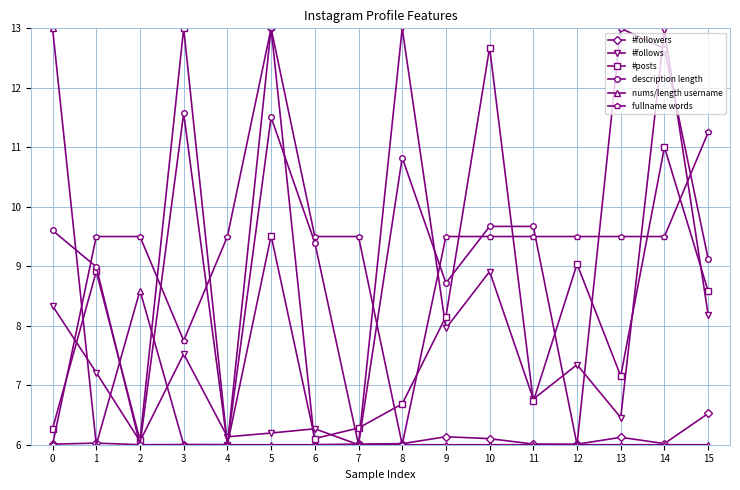

What is the average value of the nums/length username series?

6.6